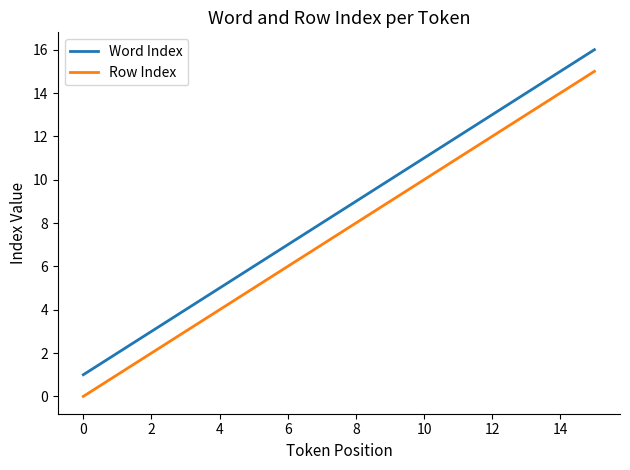

List the series in order of their peak value, highest first.

Word Index, Row Index